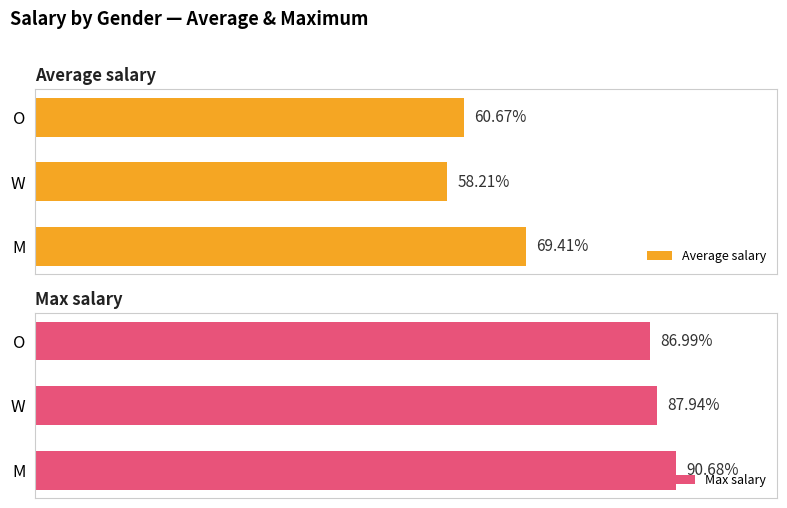

What is the greatest value displayed?

90.7